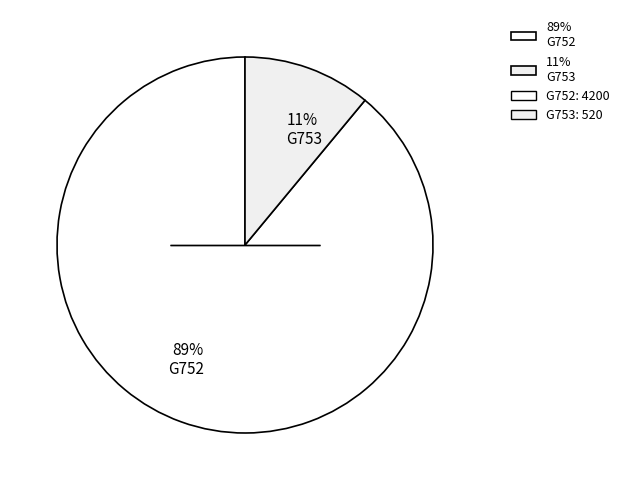

Which has a higher value, 11% G753 or 89% G752?

89% G752